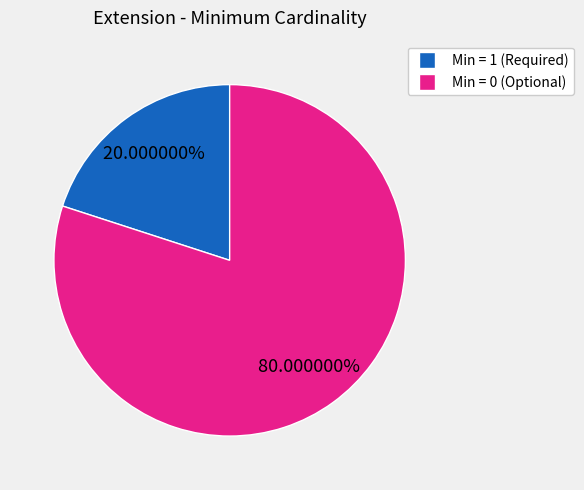

To the nearest percent, what is the difference between the largest and smallest slice percentages?

60%